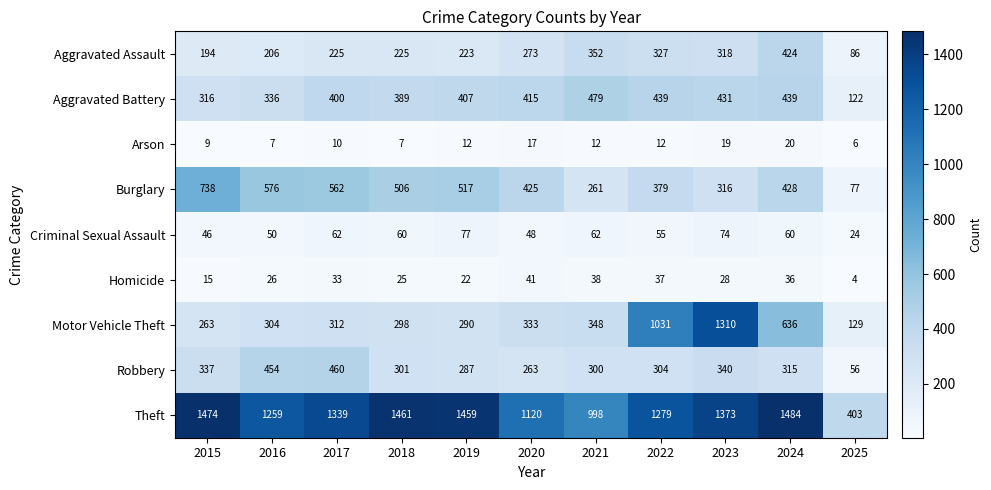

What is the sum of the Motor Vehicle Theft values at 2019 and 2022?

1321